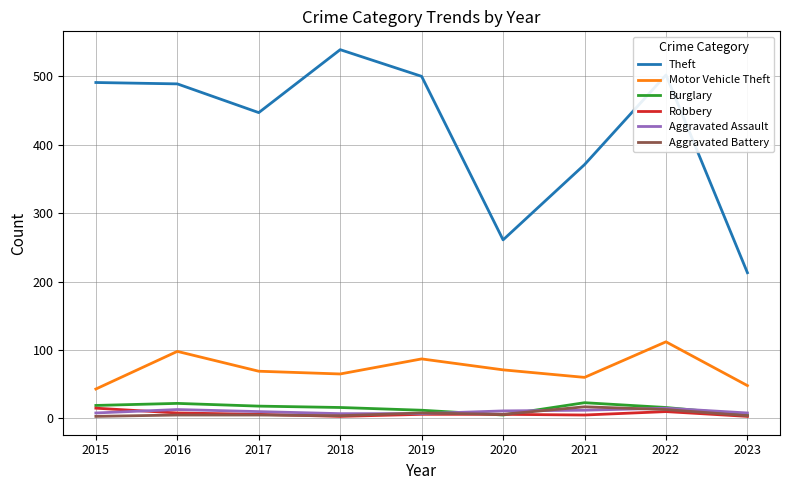

What is the greatest value displayed?

539